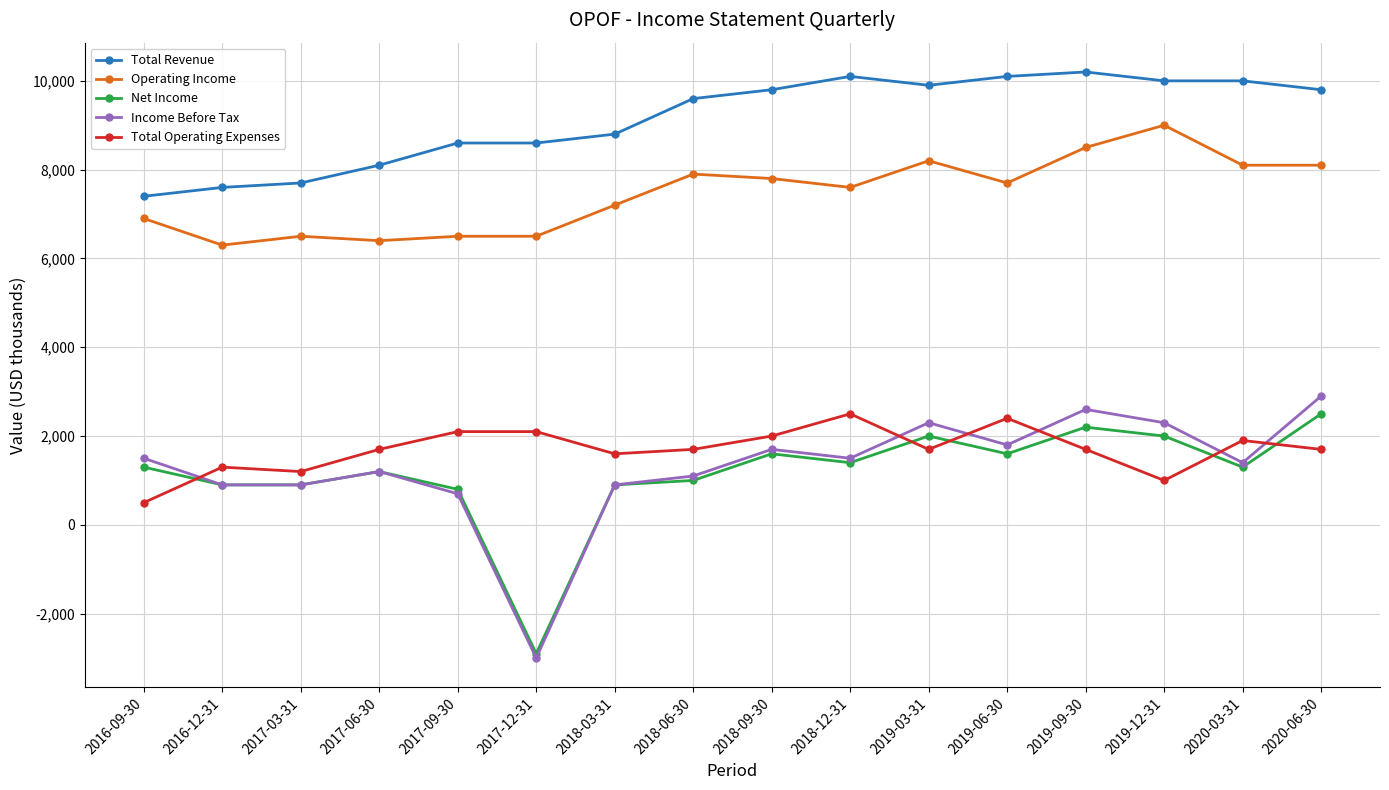

What is the difference between the Operating Income values at 2018-06-30 and 2019-12-31?

1100